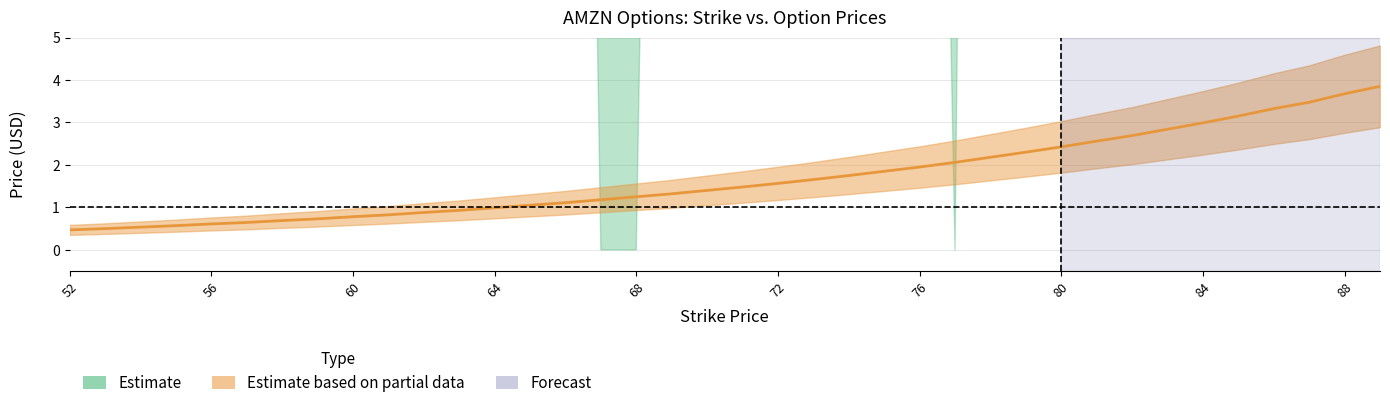

At which category does the chart reach its peak across all series?

89